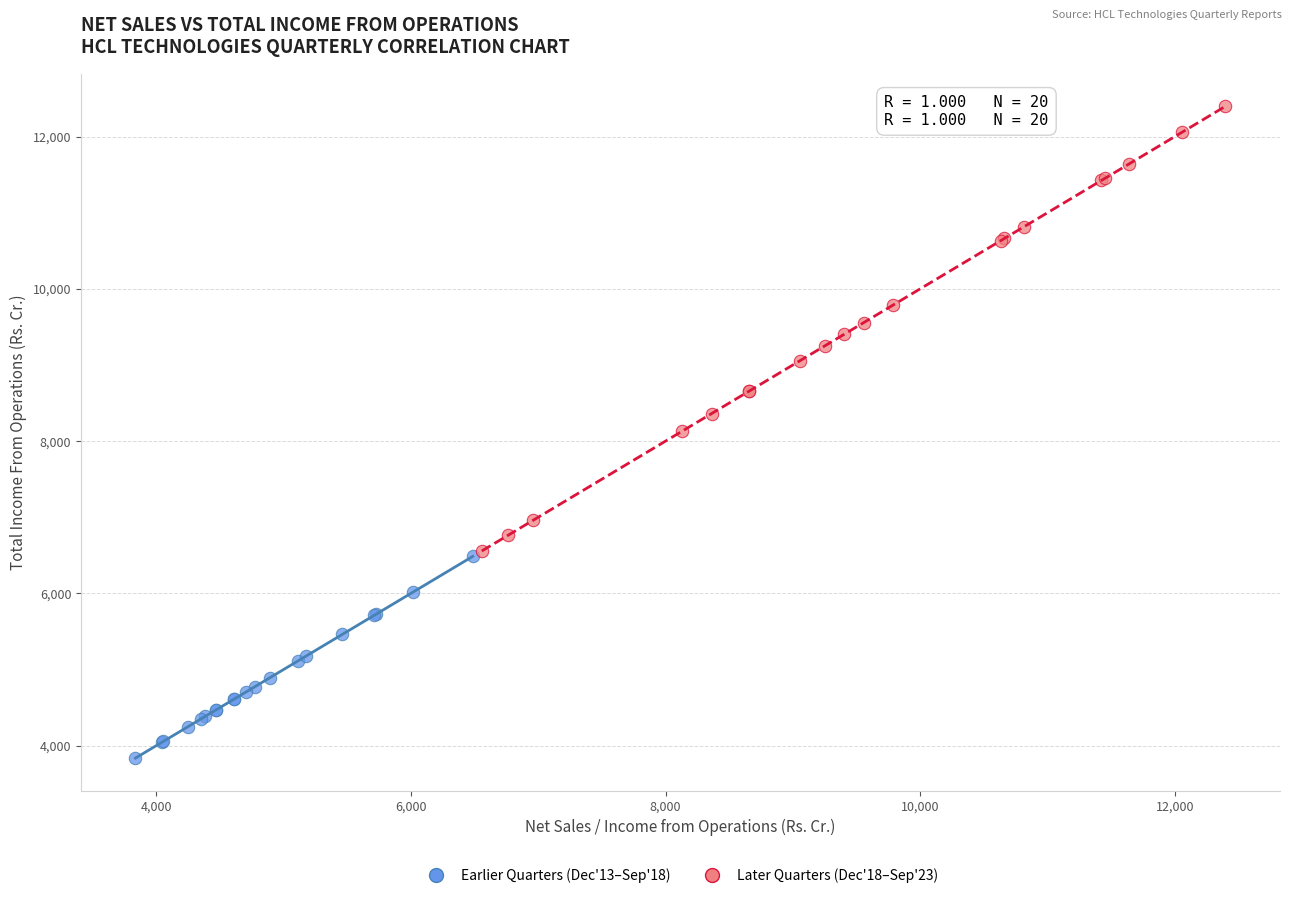

What are all the series names shown in the legend?

Earlier Quarters (Dec'13–Sep'18), Later Quarters (Dec'18–Sep'23)